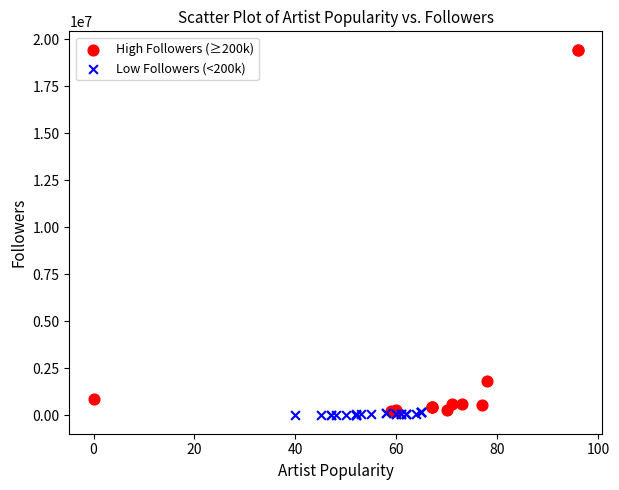

Which series contains the highest Y value?

High Followers (≥200k)